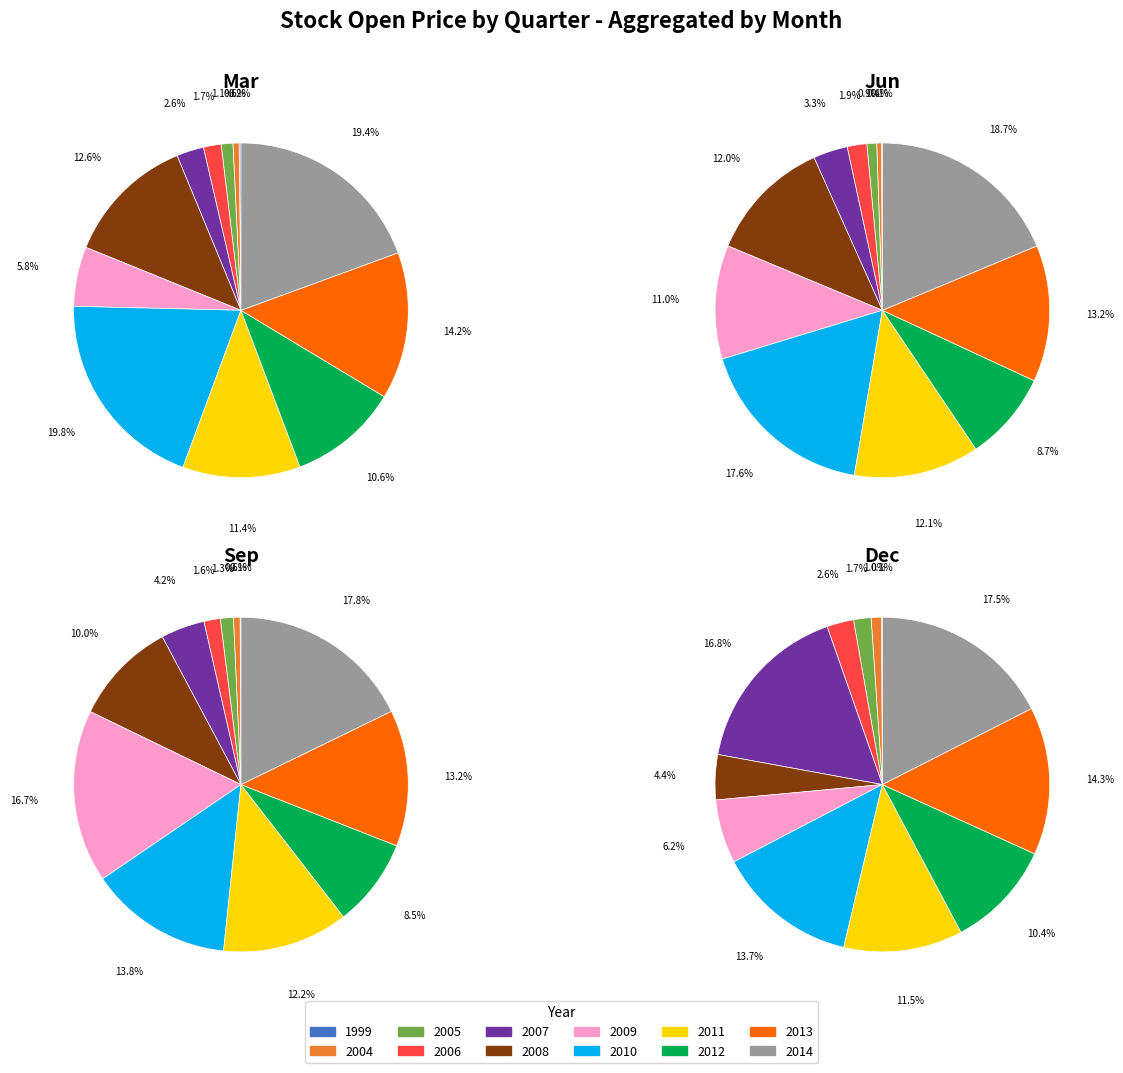

Which slice is the smallest?

1999